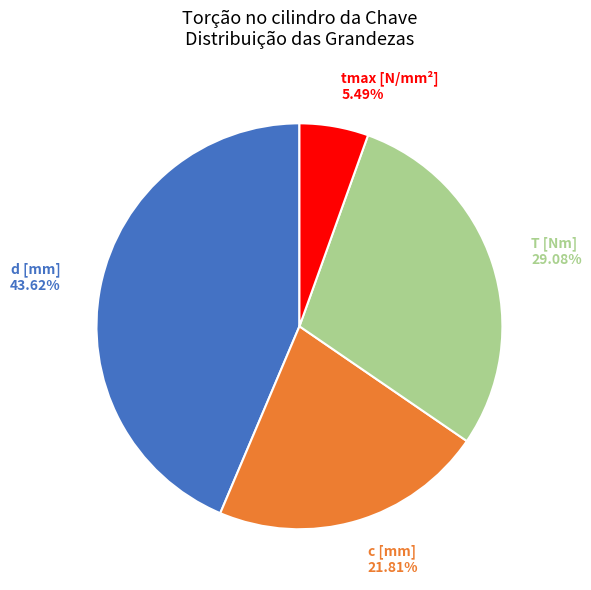

Count the number of slices in the pie.

4